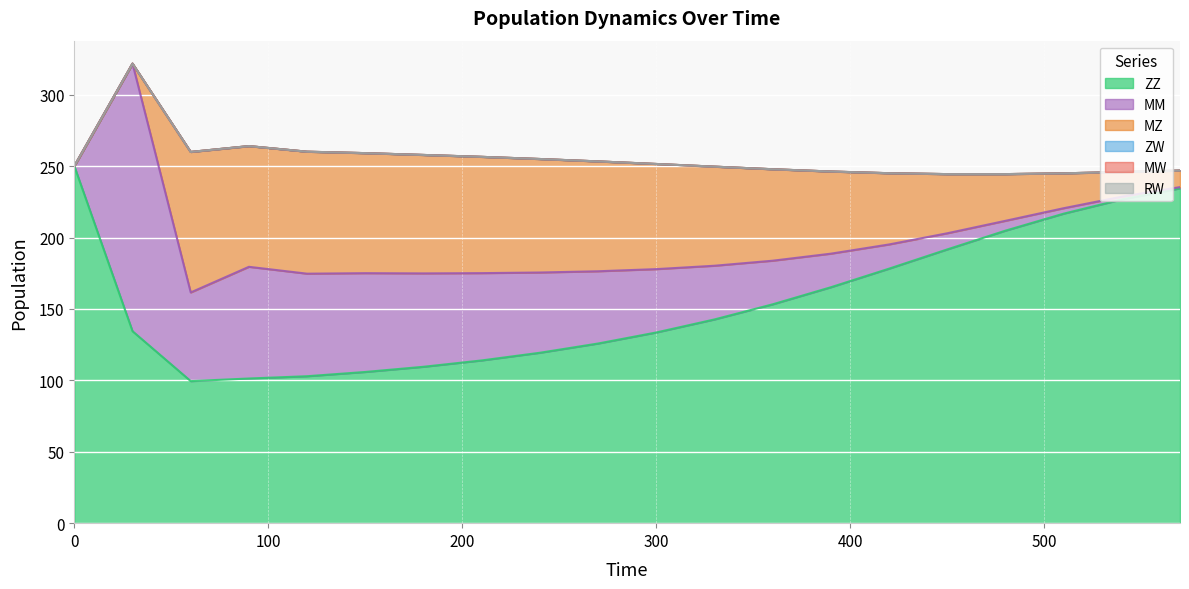

True or false: ZW and MM cross at least once.

False